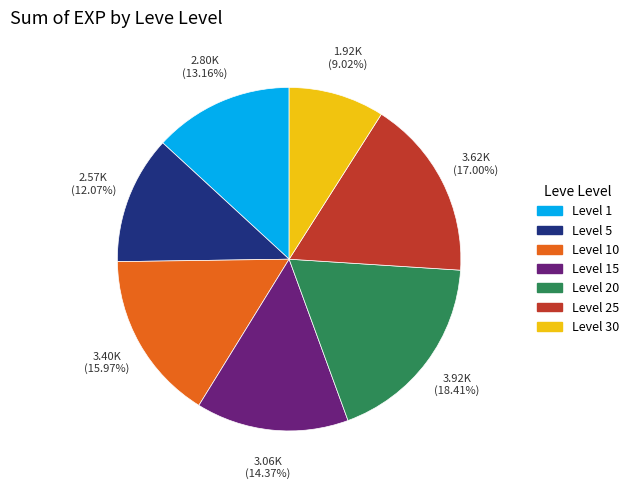

How many segments does this pie chart have?

7